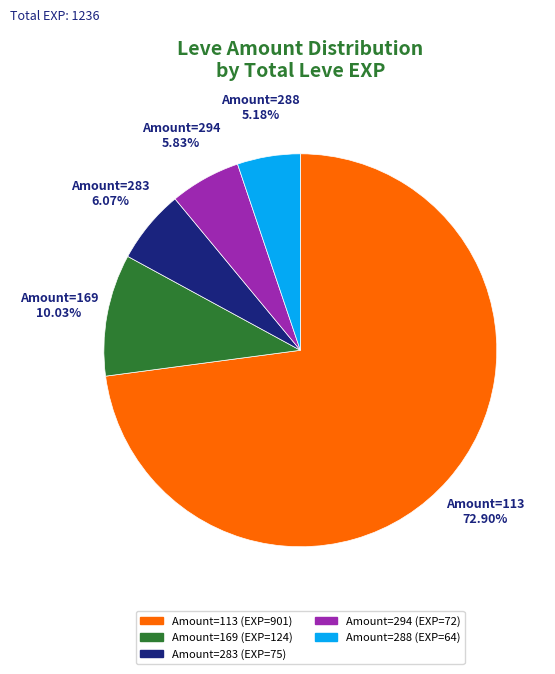

Does any single category account for the majority?

Yes